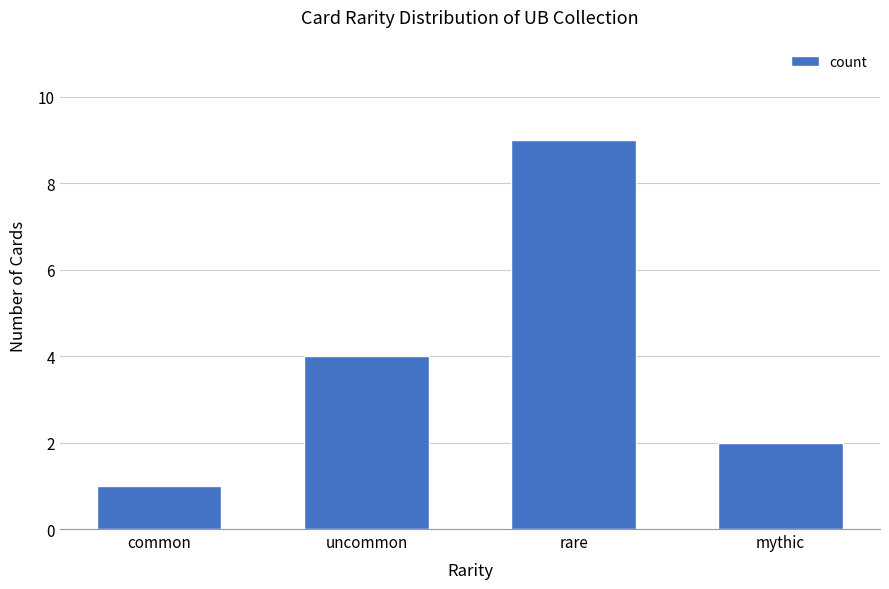

Does the chart contain any negative values?

No